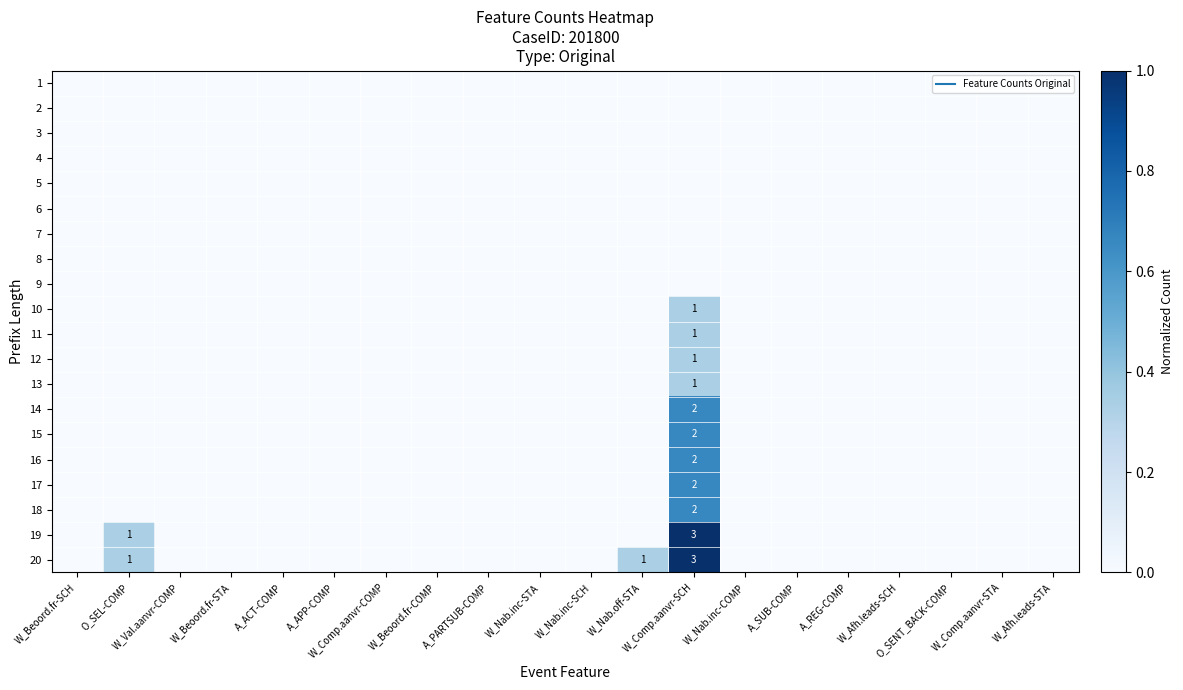

What is the difference between the maximum and minimum values in the 16 series?

0.7